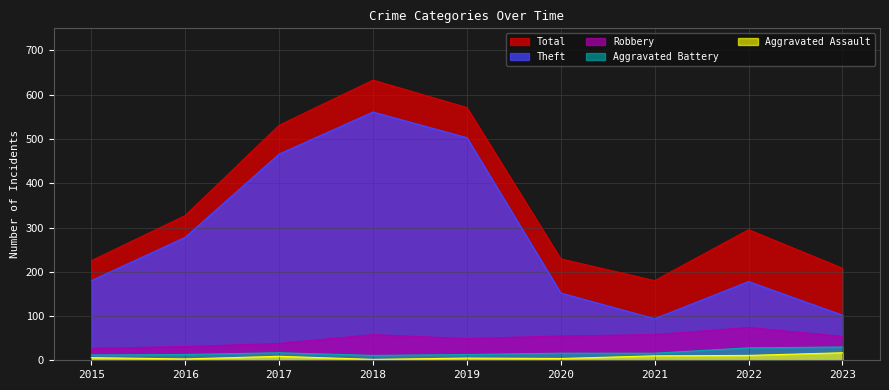

List the series in order of their peak value, lowest first.

Aggravated Assault, Aggravated Battery, Robbery, Theft, Total